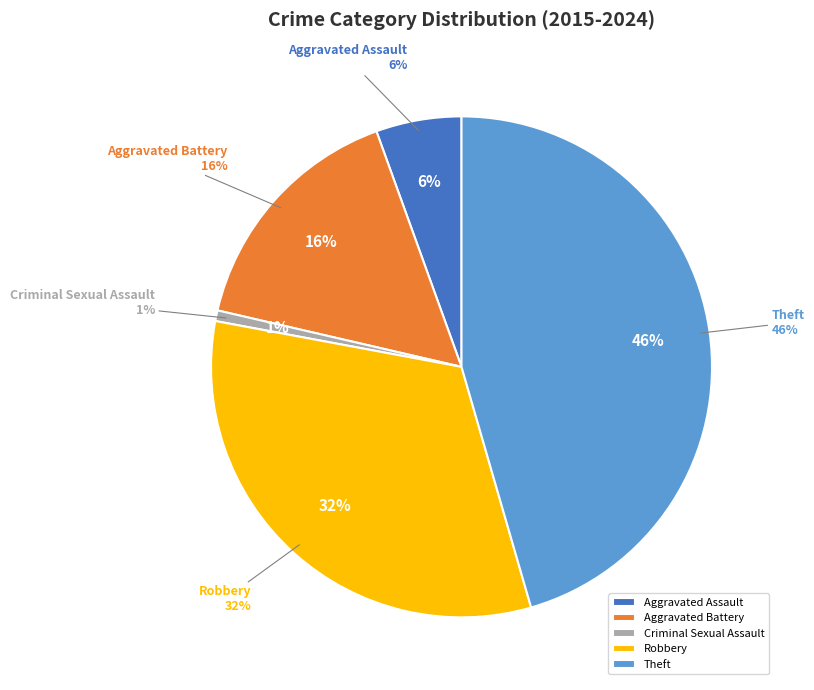

How many segments does this pie chart have?

5